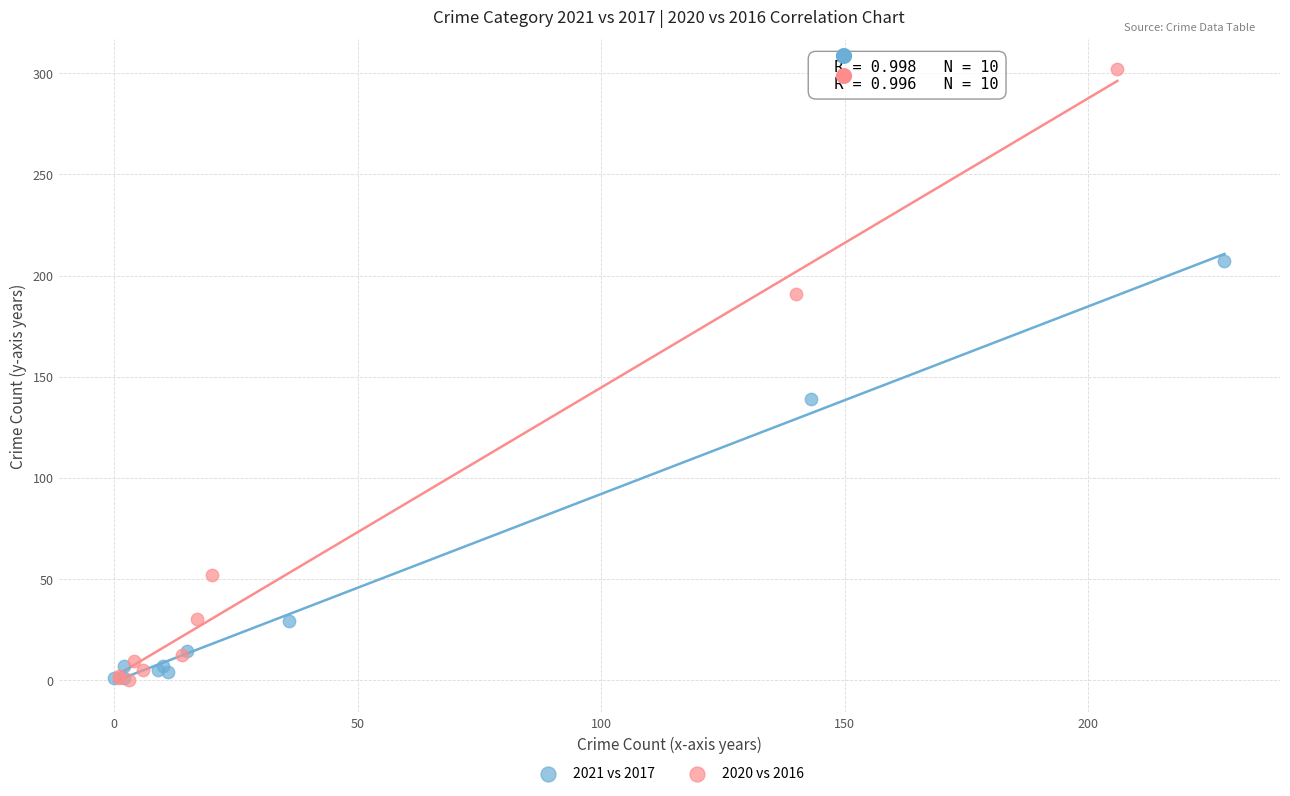

Which series contains the highest Y value?

2020 vs 2016